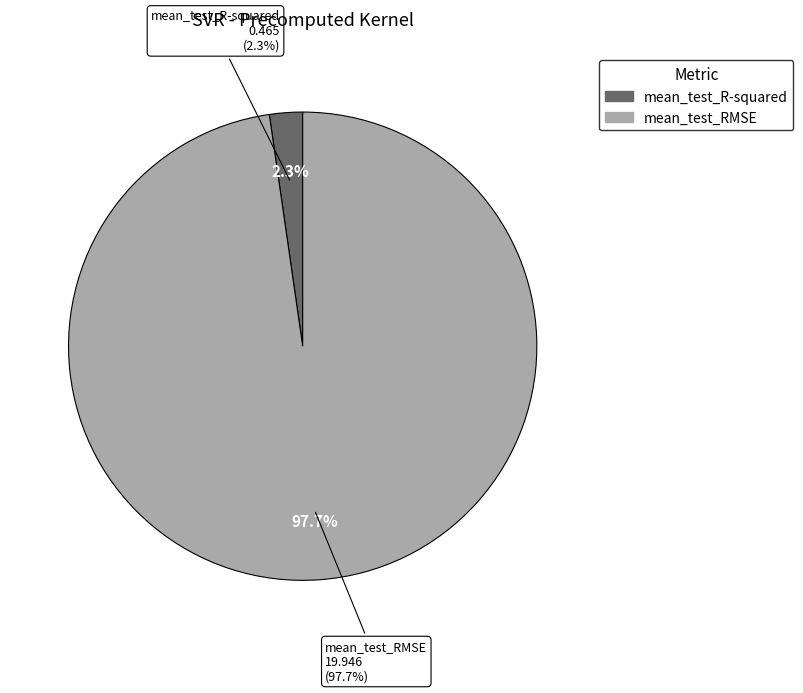

Which has a higher value, mean_test_RMSE or mean_test_R-squared?

mean_test_RMSE